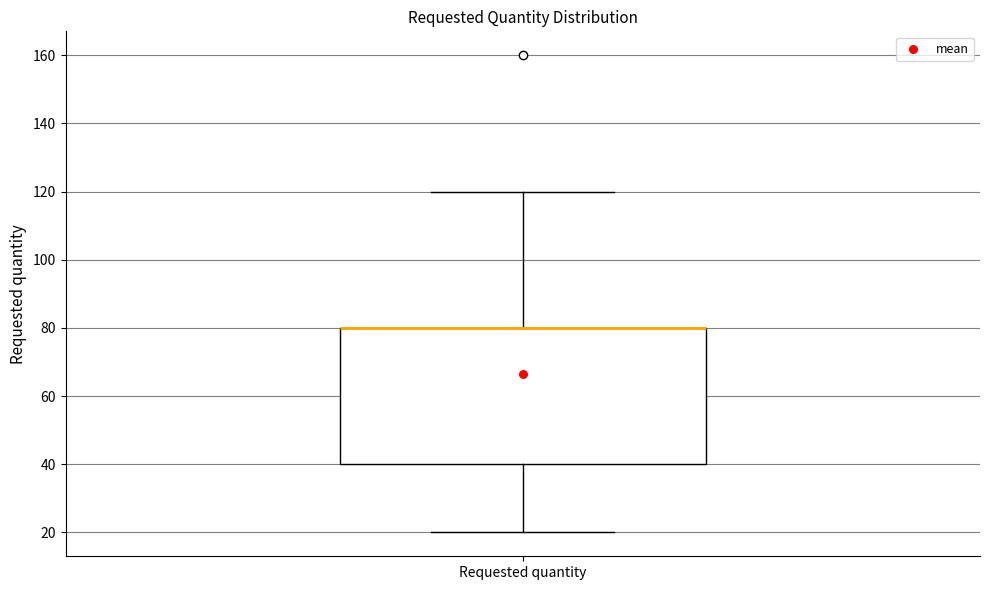

Where does the upper whisker of the box for Requested quantity end on the y-axis? The values are not printed on the chart, so give them approximately, as read against the axis.

120